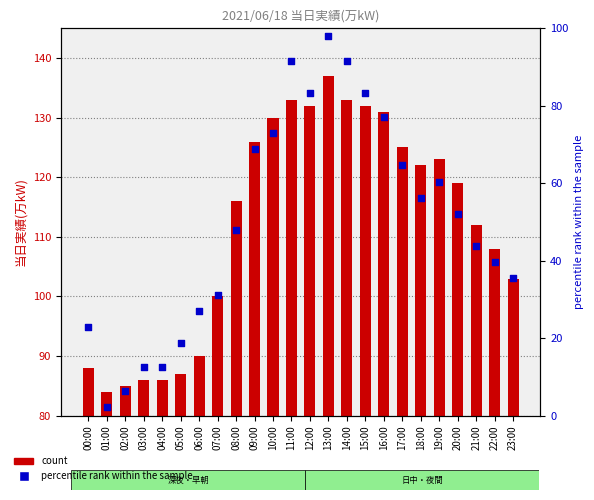

Which series has the largest total across all categories?

当日実績(万kW)